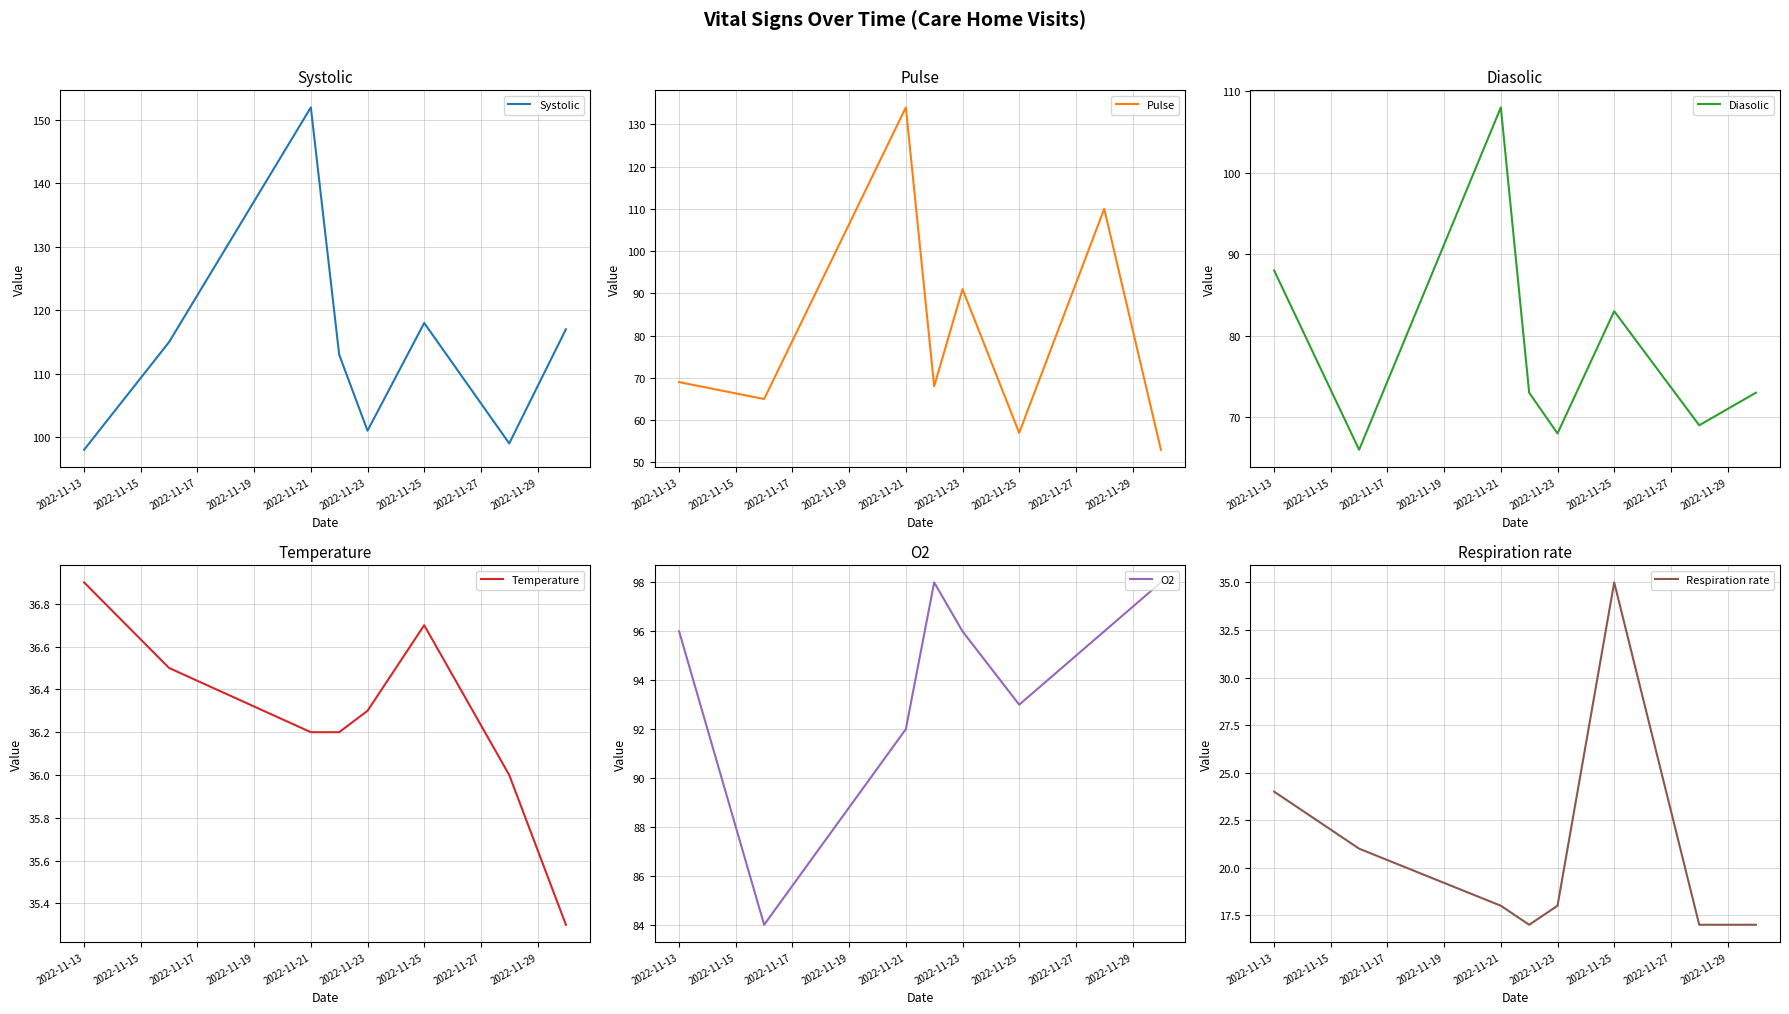

The value of Diasolic at 2022-11-23 is 113.2. True or false?

False